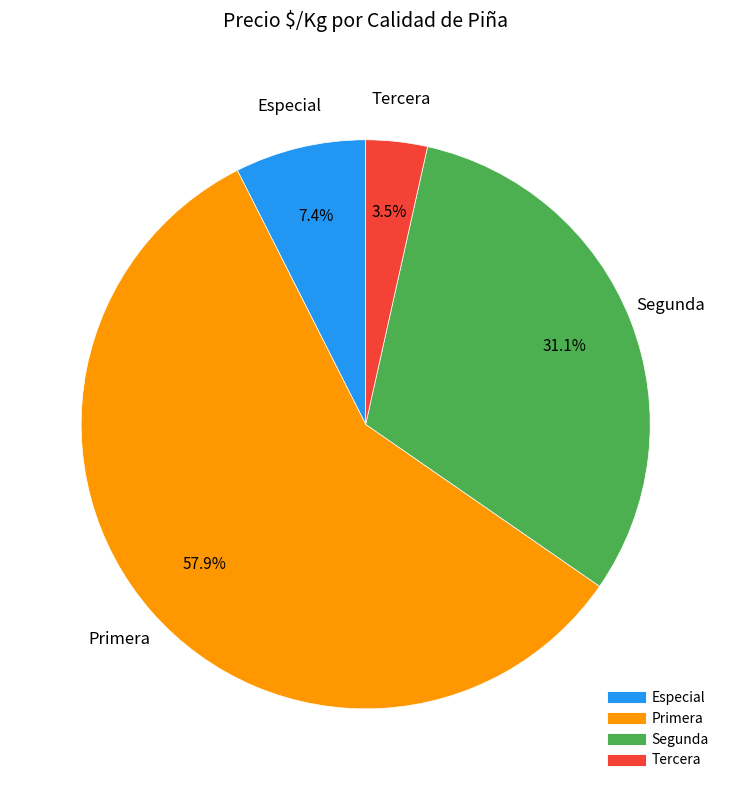

Is there a majority slice in this chart?

Yes